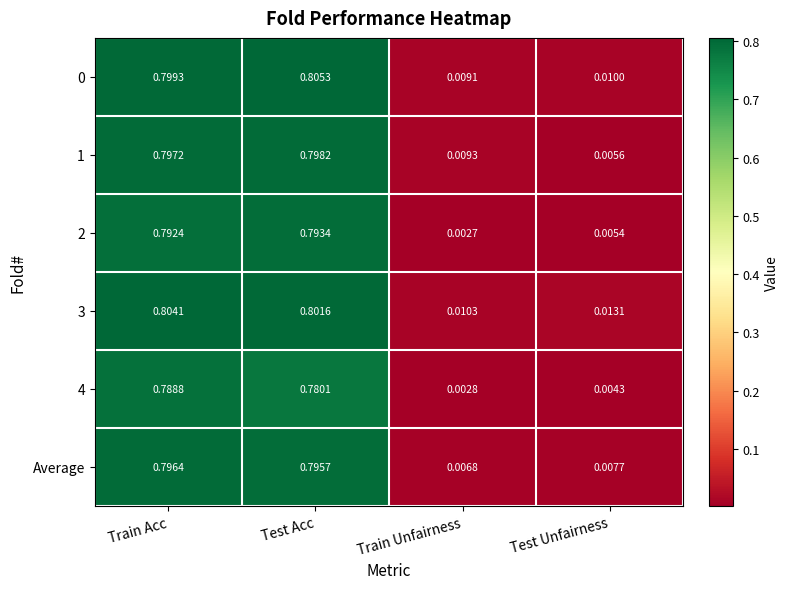

At which label is Average closest to 0?

Train Unfairness